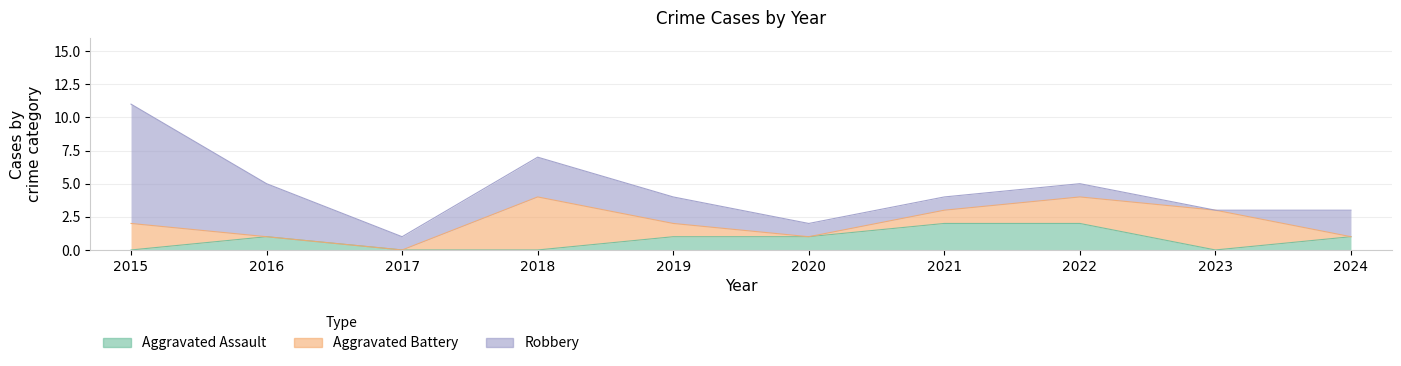

What is the sum of the Aggravated Battery values at 2018 and 2017?

4